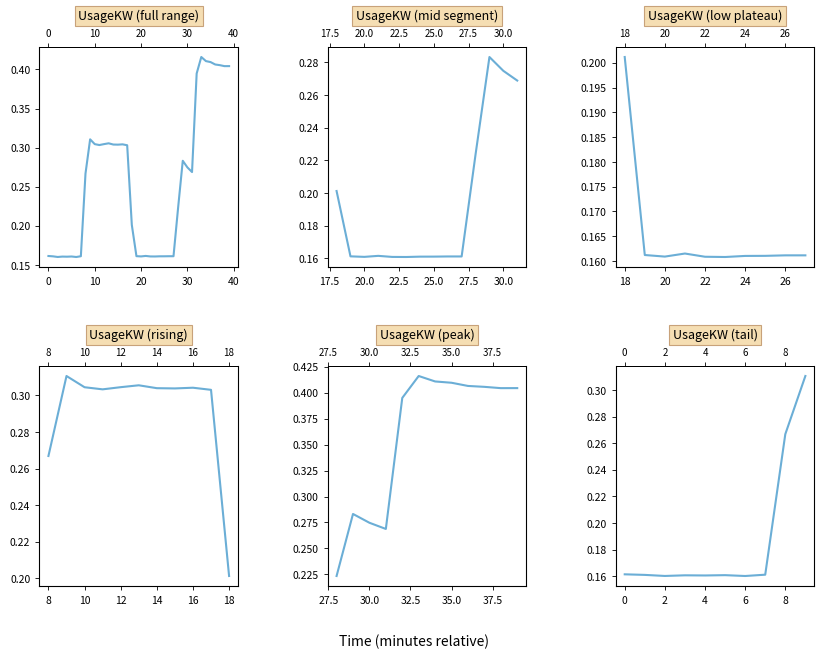

What is the value of the 5th point from the left?

0.2